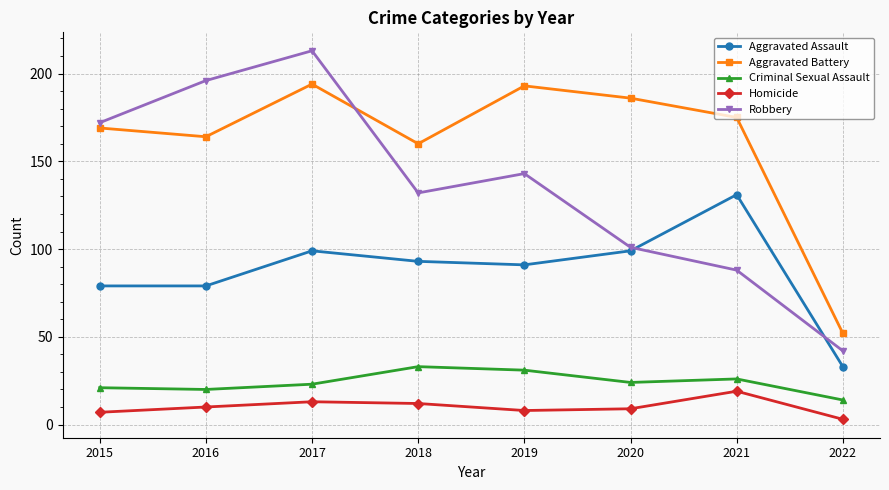

True or false: Robbery and Homicide cross at least once.

False